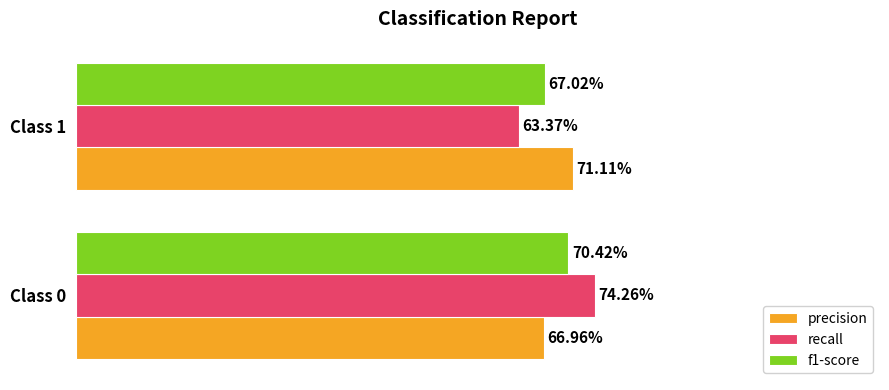

What are all the series names shown in the legend?

precision, recall, f1-score